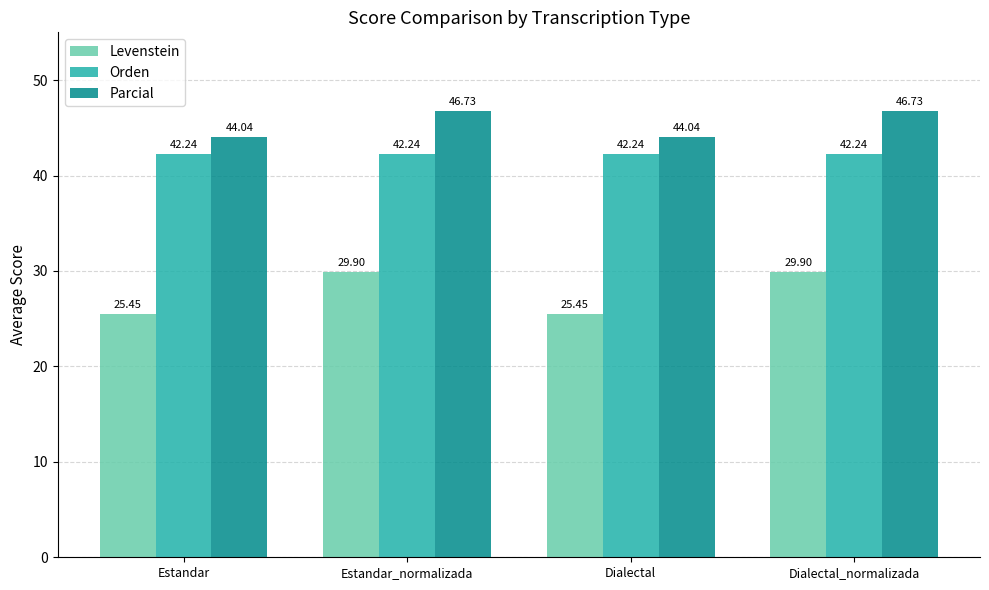

What is the average value of the Levenstein series?

27.7